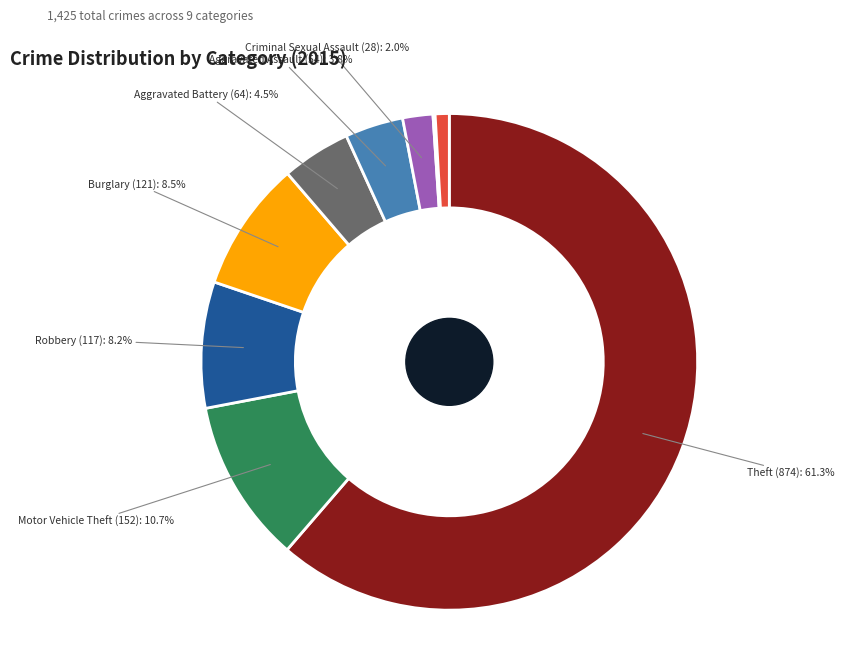

To the nearest percent, what is the combined percentage of Arson and Theft?

61%